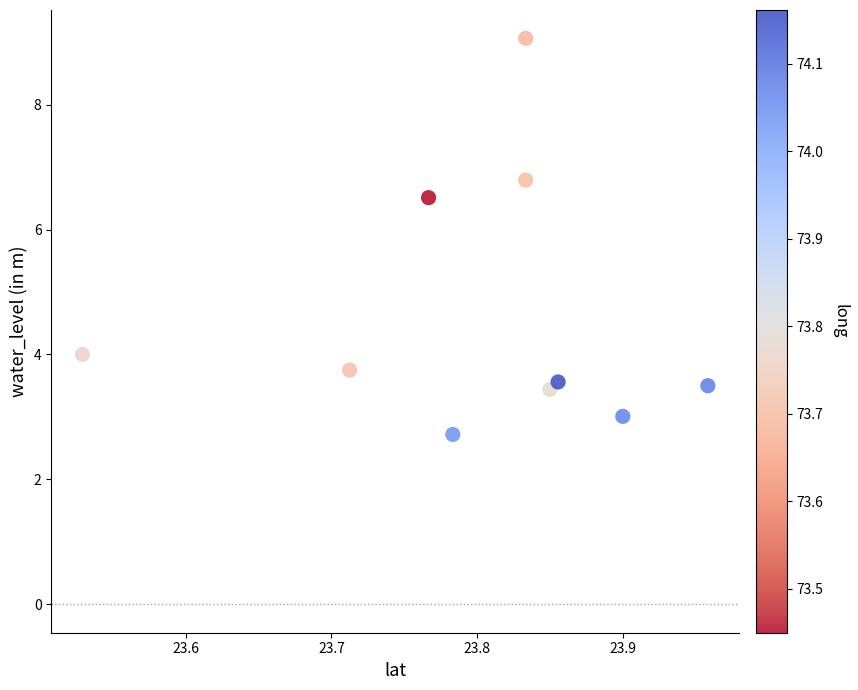

What Y value in the scatter plot is closest to 5?

4.0